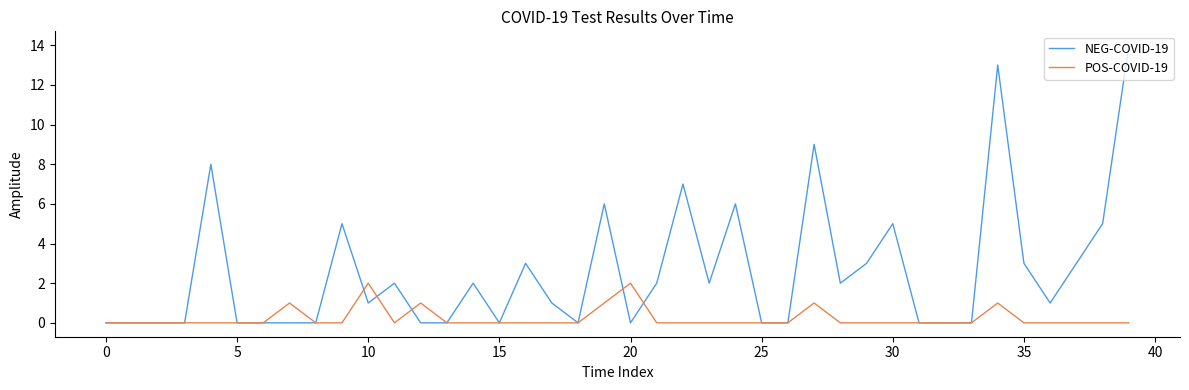

True or false: POS-COVID-19 and NEG-COVID-19 cross at least once.

True